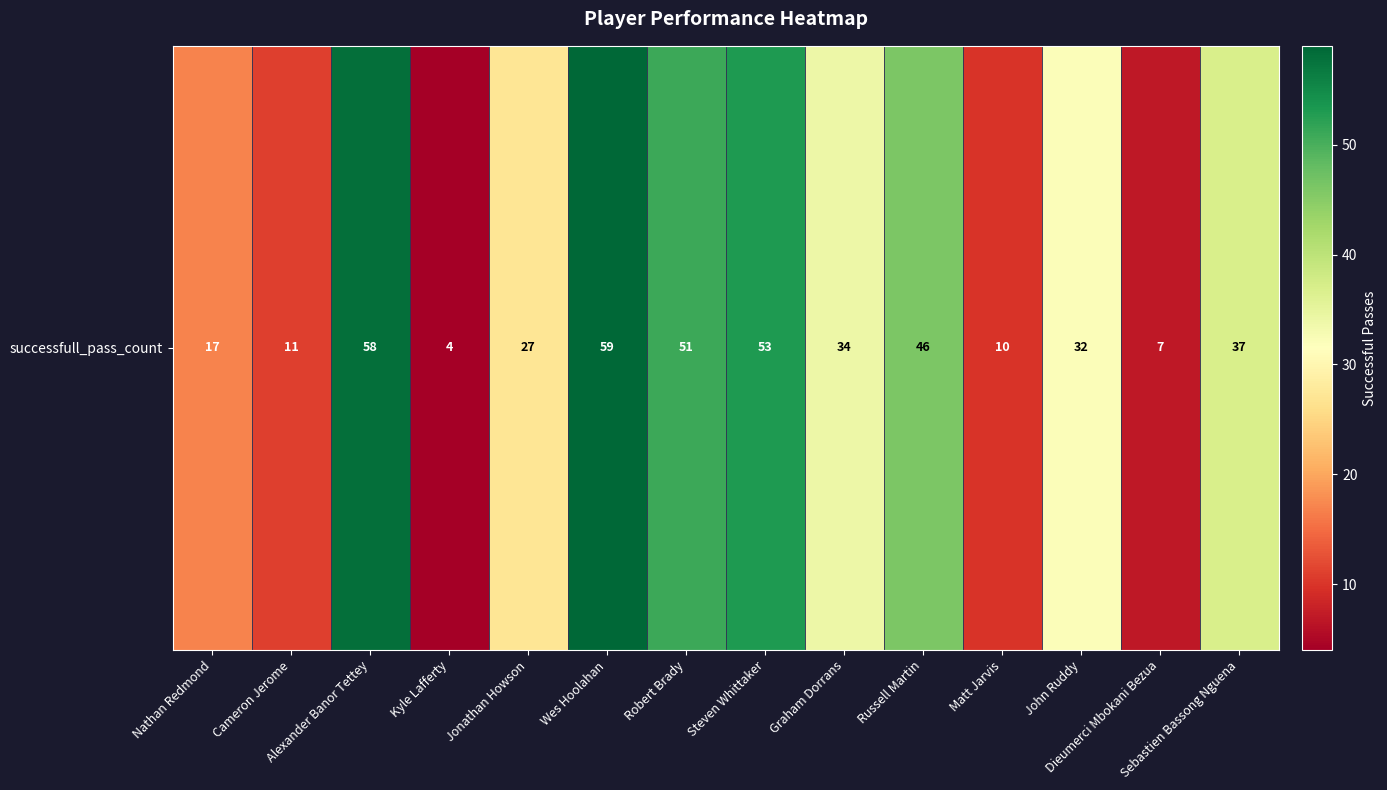

List the labels in order of value, largest first.

Wes Hoolahan, Alexander Banor Tettey, Steven Whittaker, Robert Brady, Russell Martin, Sebastien Bassong Nguena, Graham Dorrans, John Ruddy, Jonathan Howson, Nathan Redmond, Cameron Jerome, Matt Jarvis, Dieumerci Mbokani Bezua, Kyle Lafferty